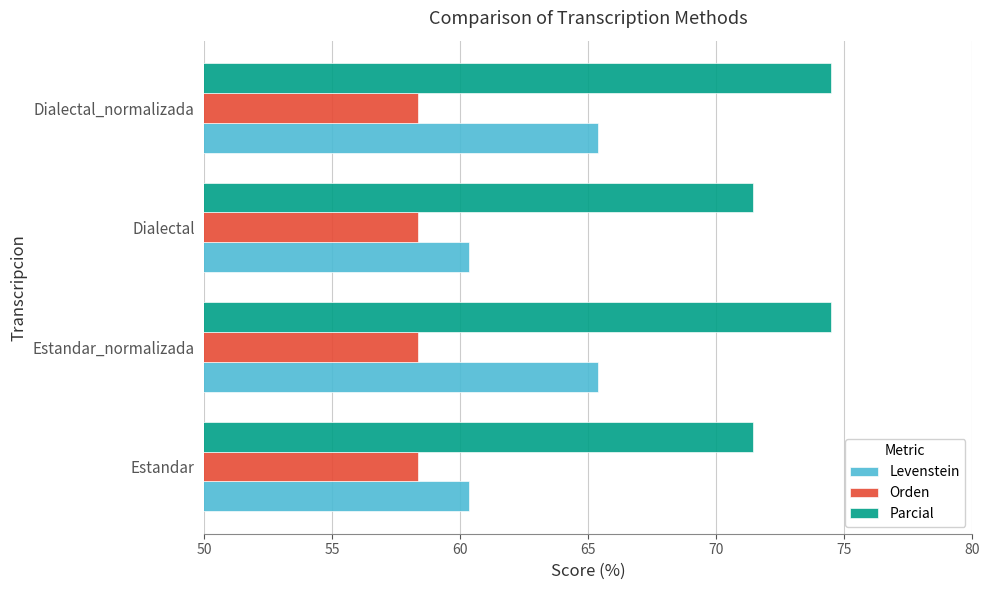

At how many categories does at least one series exceed 72?

2